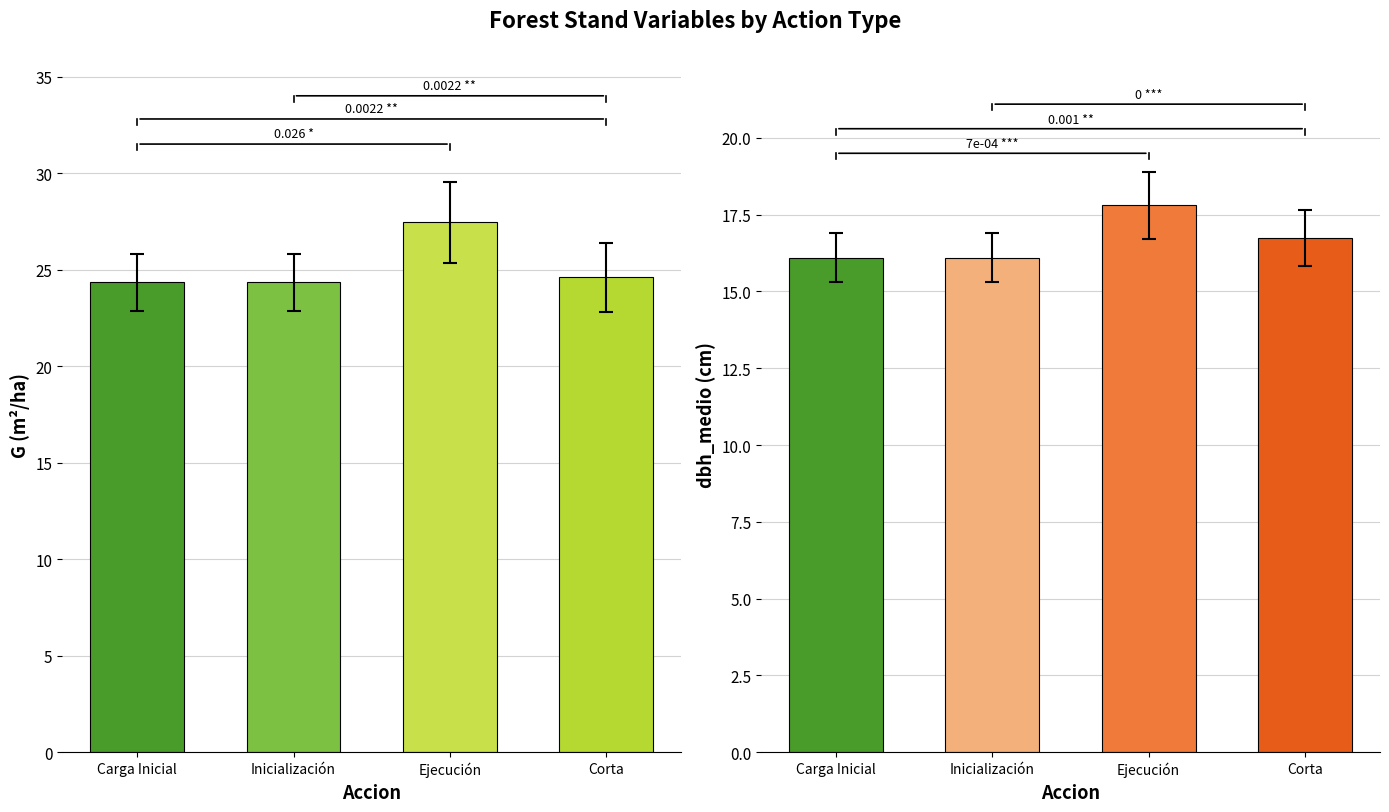

True or false: G has a value of 24.3 at Carga Inicial.

True